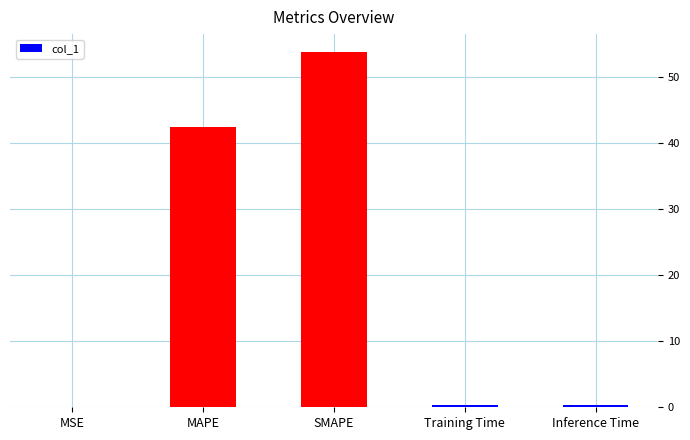

Are the bars horizontal?

No